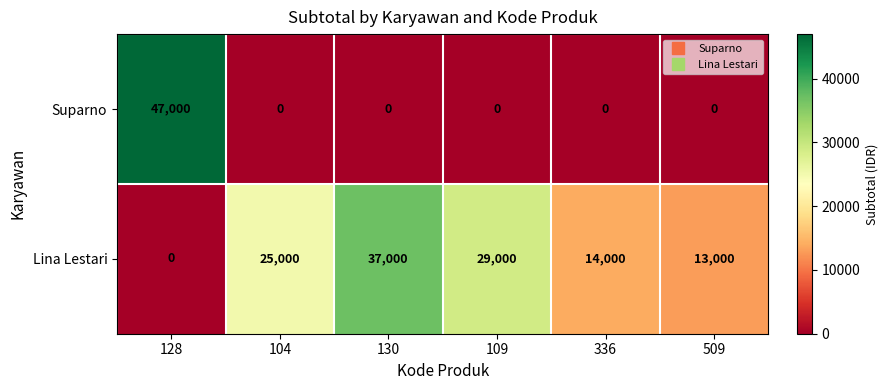

The Suparno series shows -17841 at 509. True or false?

False